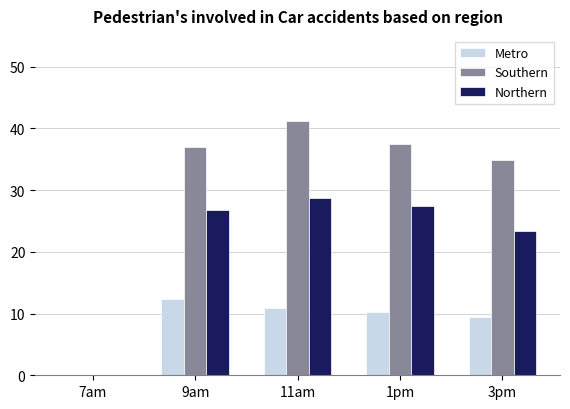

Is the value of Northern at 3pm greater than the value of Southern at 7am?

Yes